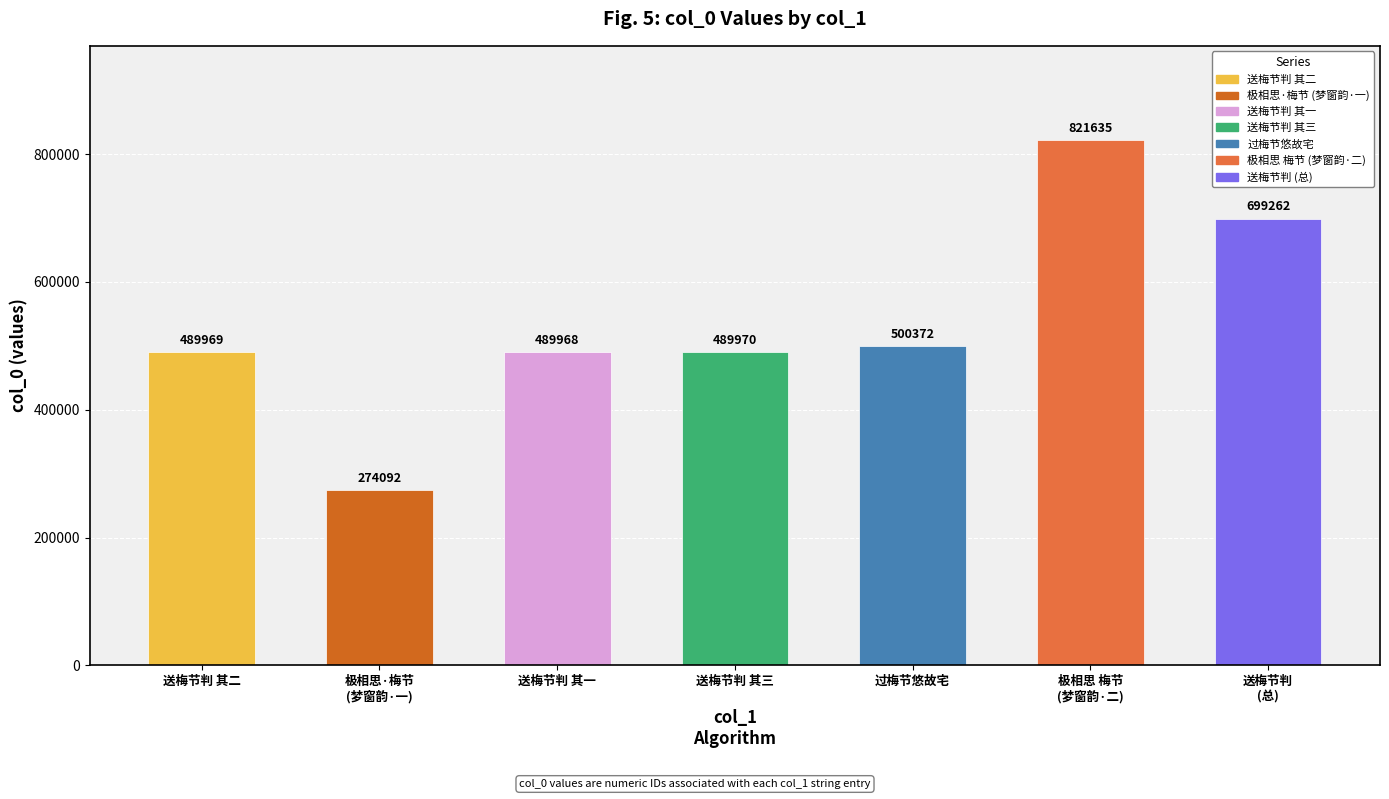

Rank the categories by value from highest to lowest.

极相思 梅节
(梦窗韵·二), 送梅节判
(总), 过梅节悠故宅, 送梅节判 其三, 送梅节判 其二, 送梅节判 其一, 极相思·梅节
(梦窗韵·一)